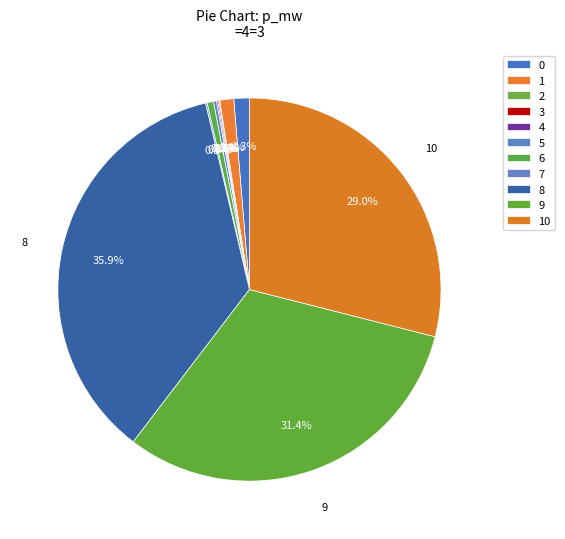

What percentage is NOT represented by 1?

98.8%